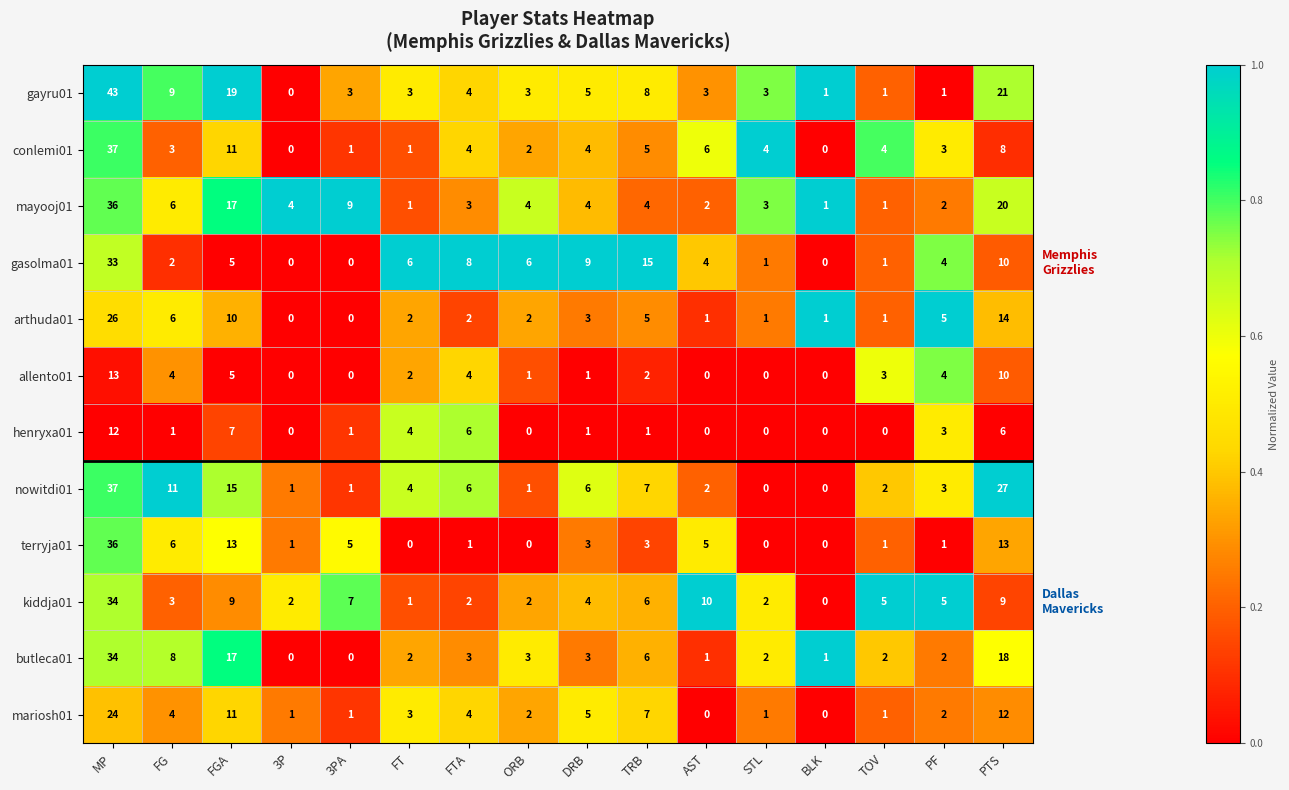

Which series has the largest total across all categories?

gayru01